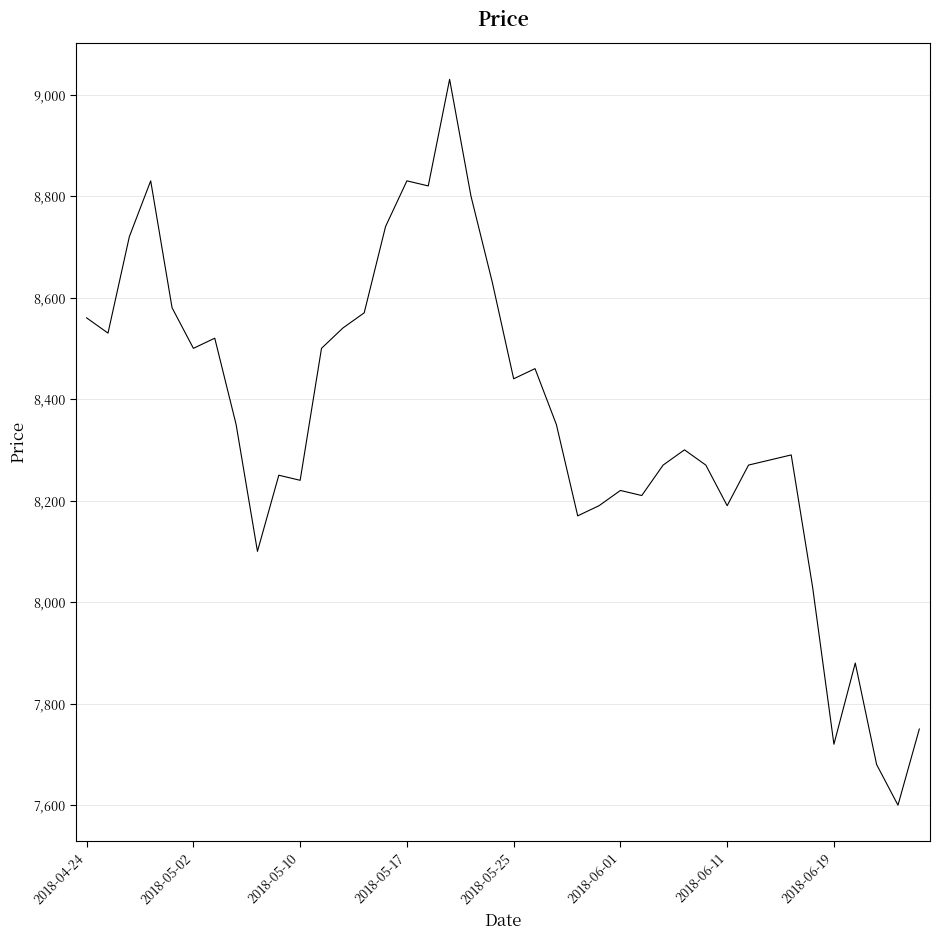

Is this an area chart (filled region under the line)?

No